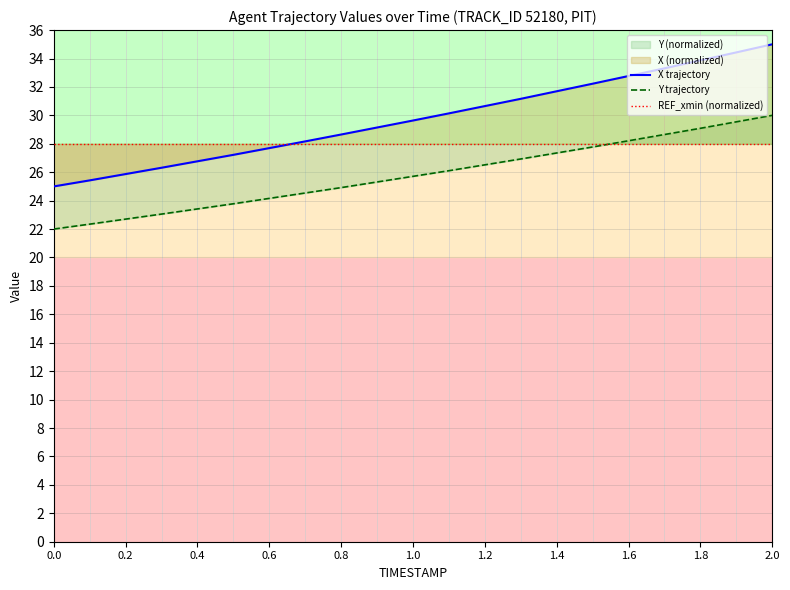

True or false: X trajectory has a value of 46.9 at 1.2.

False